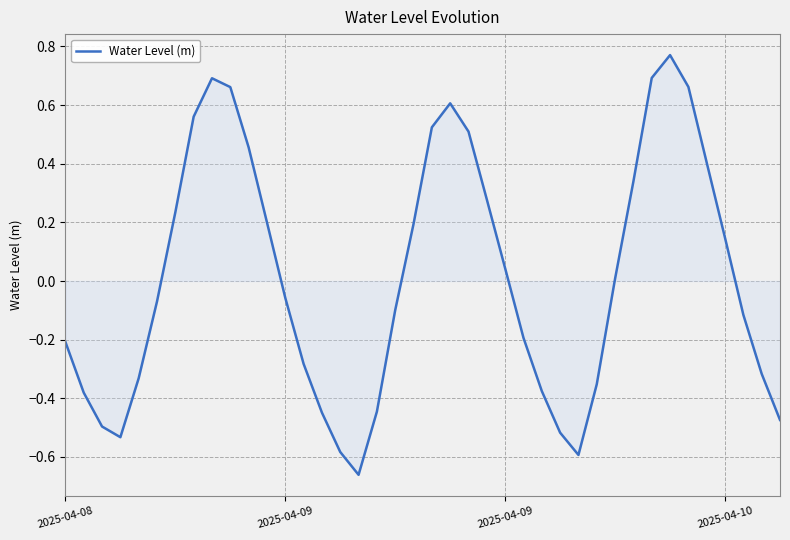

What is the difference between the maximum and minimum values?

1.4